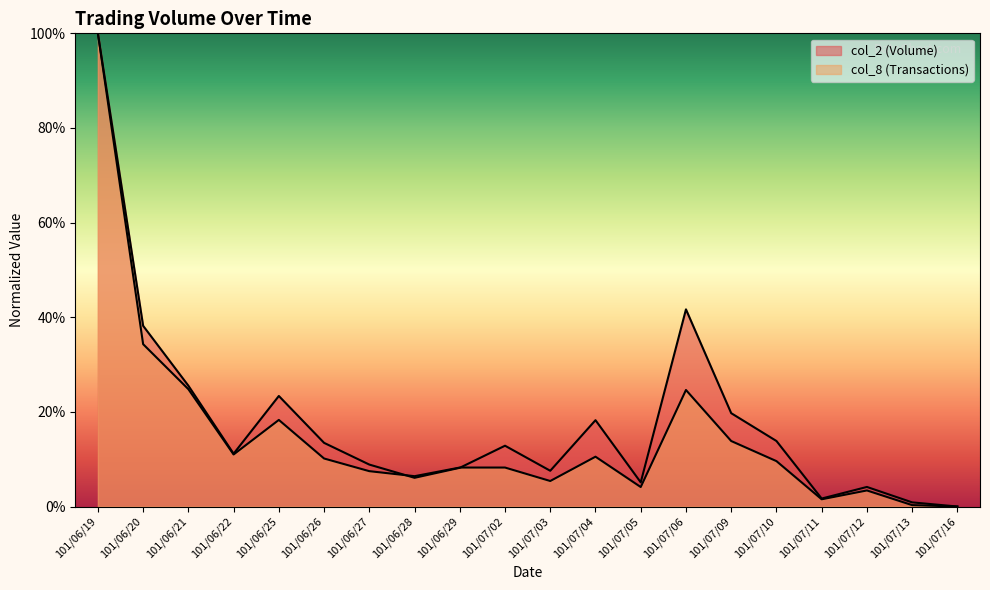

Which series has the largest total across all categories?

col_2